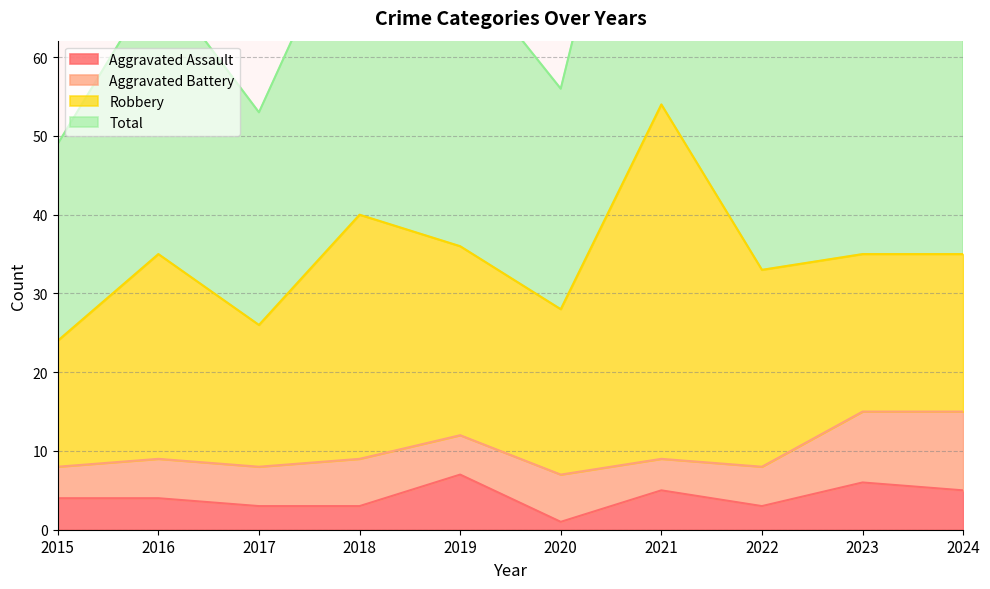

True or false: Aggravated Assault has a value of 8 at 2023.

False